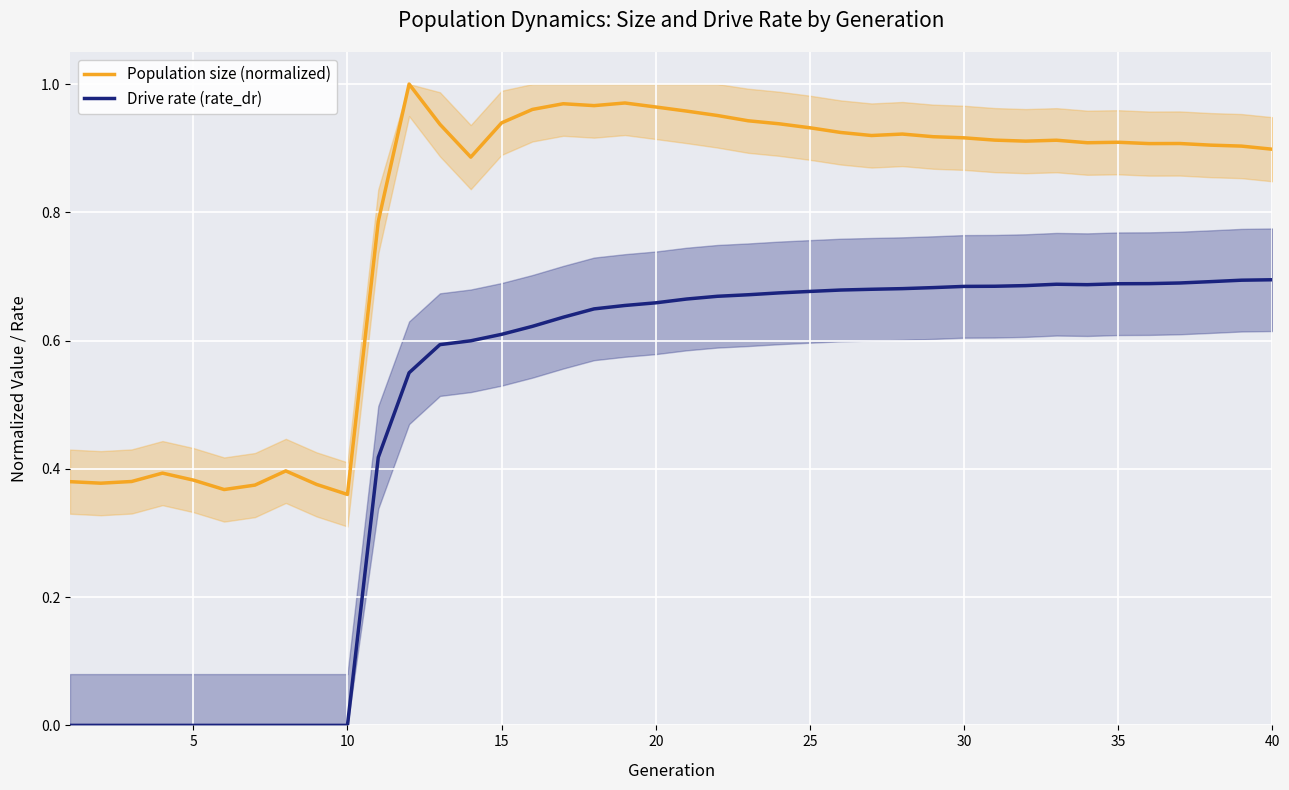

True or false: Population size (normalized) and Drive rate (rate_dr) cross at least once.

False